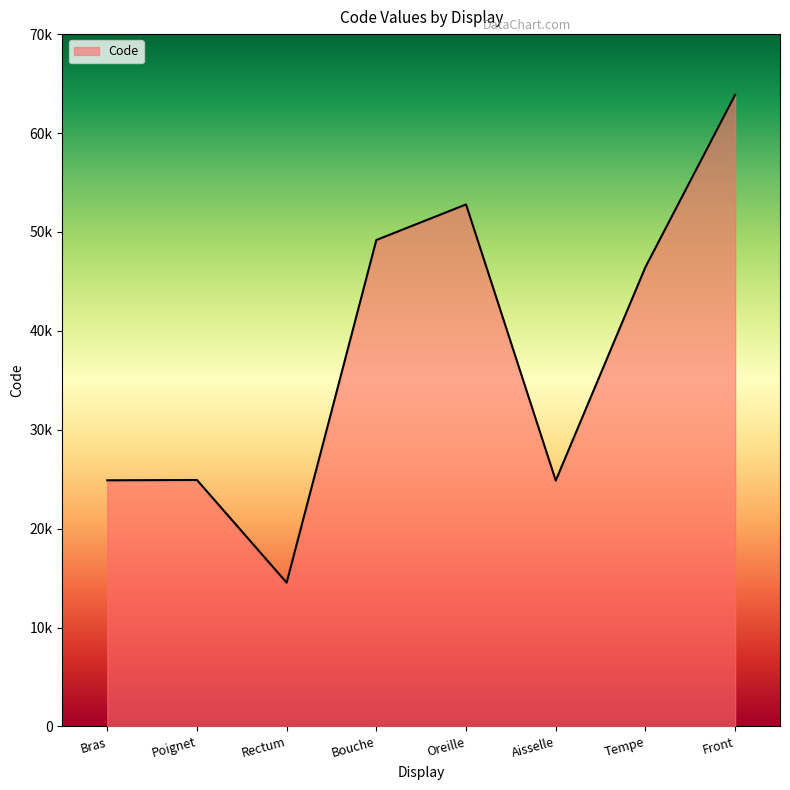

What is the difference between the maximum and second lowest values?

39000